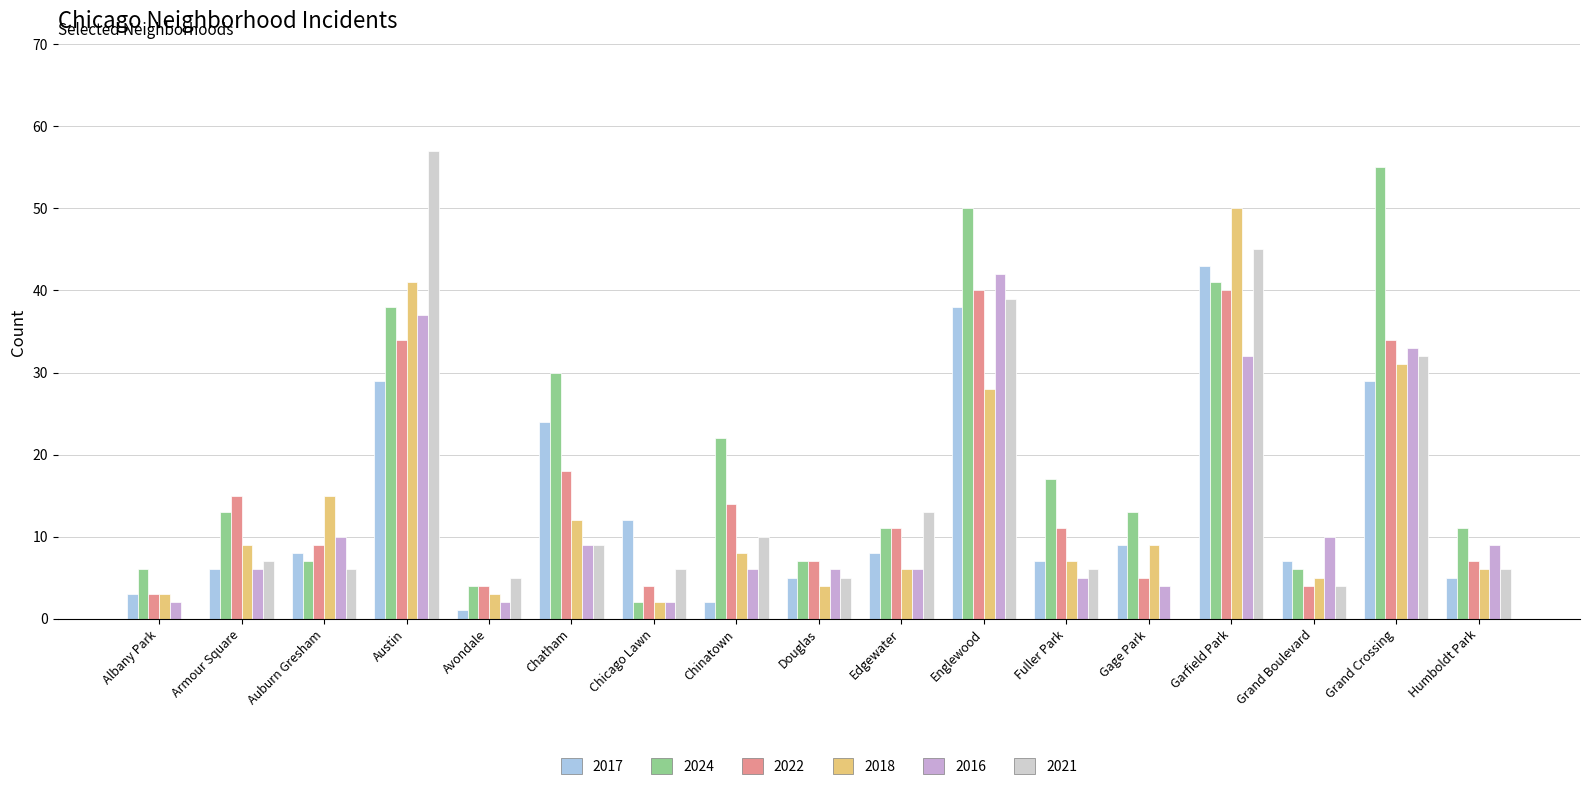

The 2021 series shows -30 at Albany Park. True or false?

False